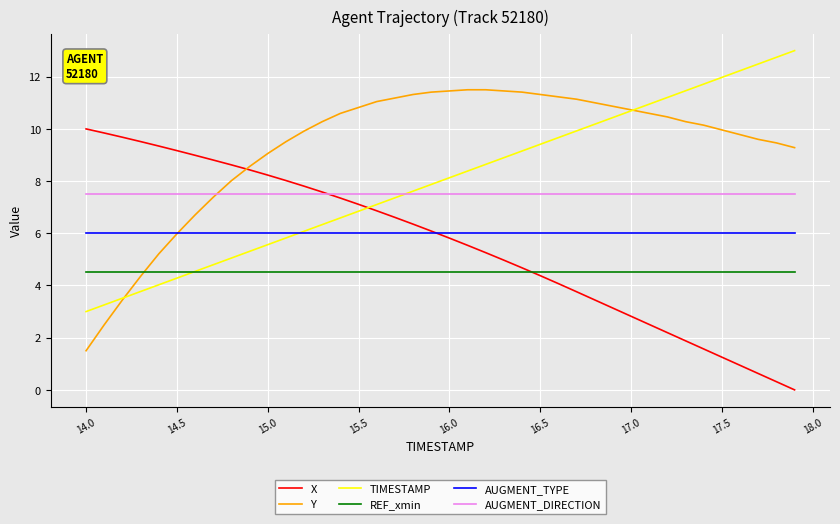

Which series has the largest total across all categories?

Y